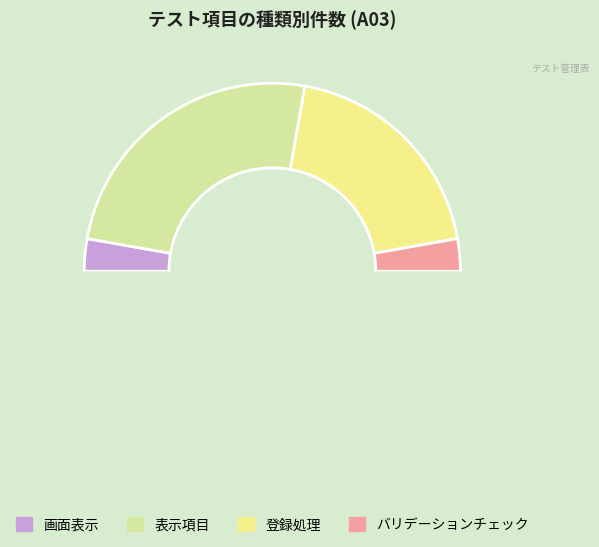

Count the number of slices in the pie.

5